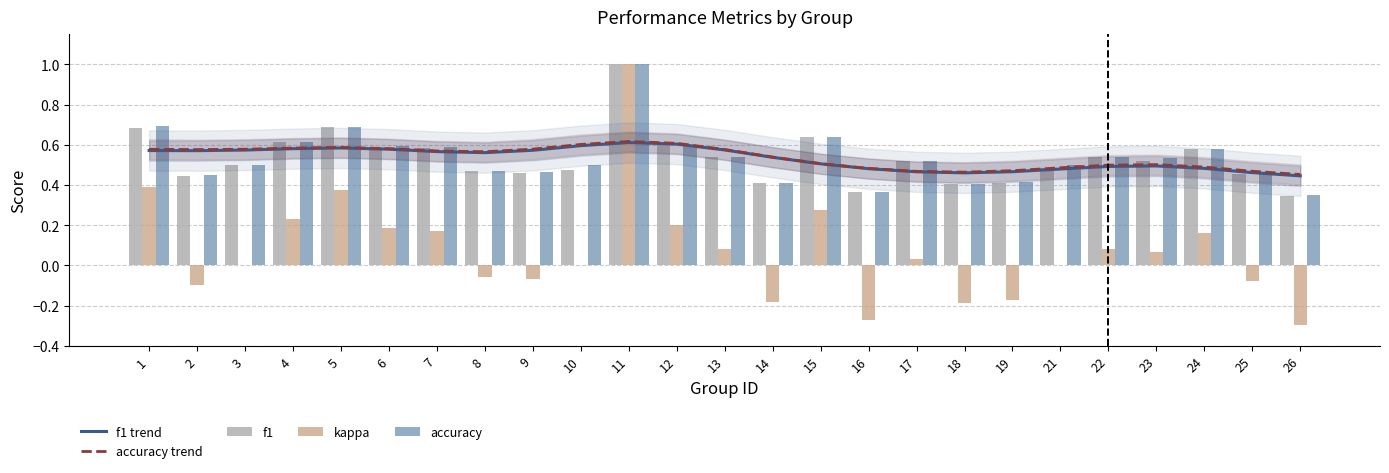

Where does the kappa series first go above 0?

1